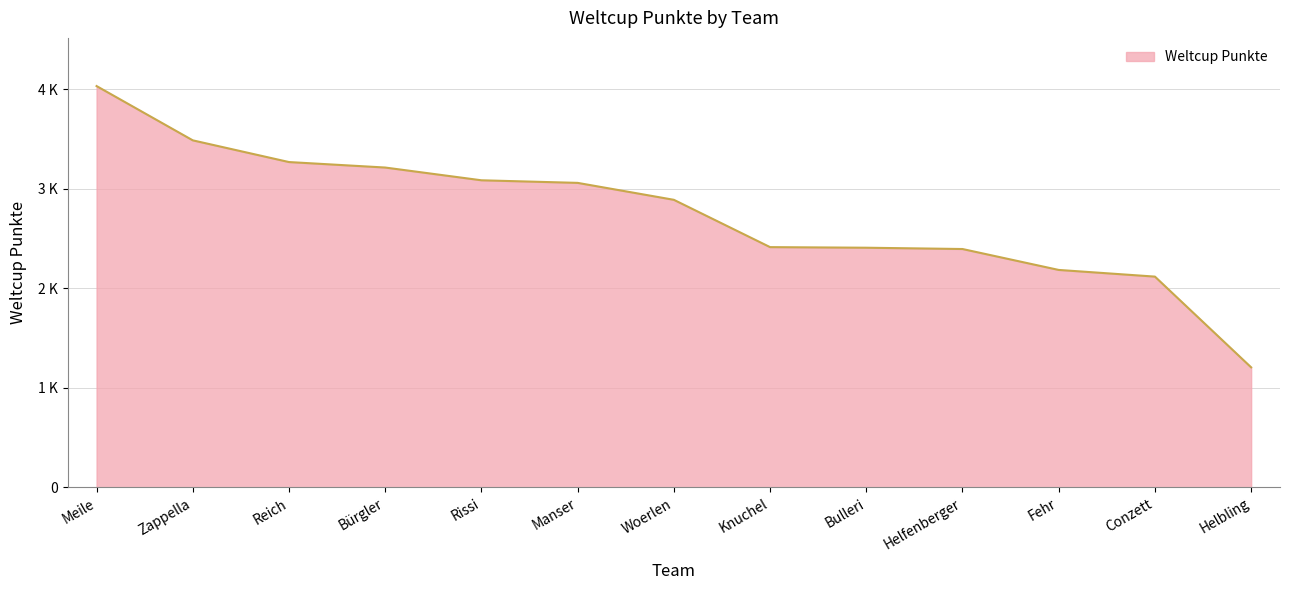

List the labels in order of value, smallest first.

Helbling, Conzett, Fehr, Helfenberger, Bulleri, Knuchel, Woerlen, Manser, Rissi, Bürgler, Reich, Zappella, Meile